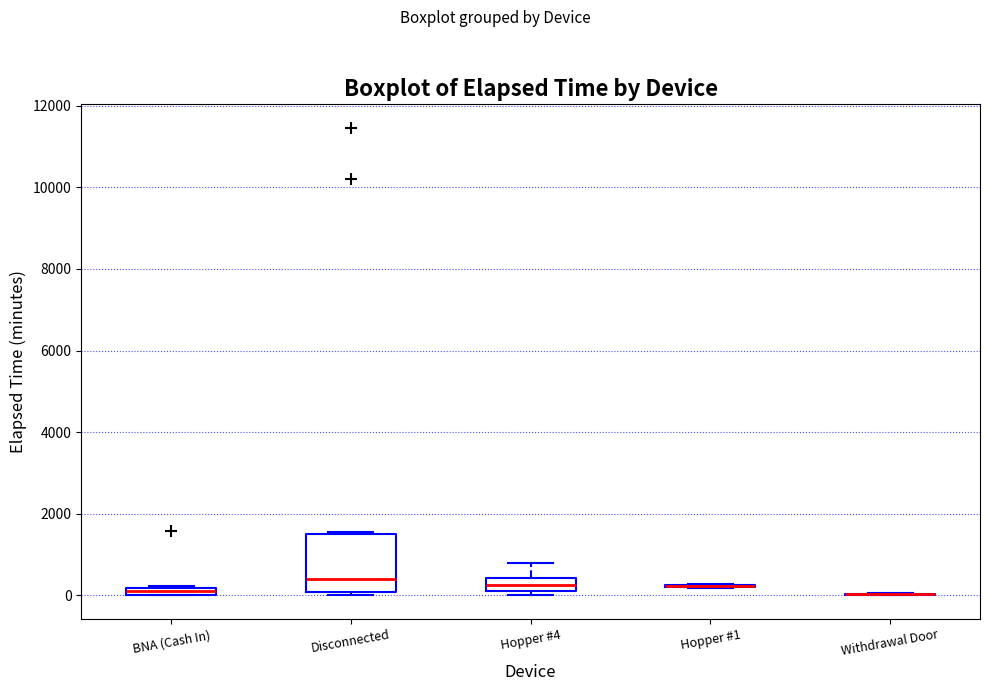

Which box is the tallest, from its lower edge to its upper edge?

Disconnected